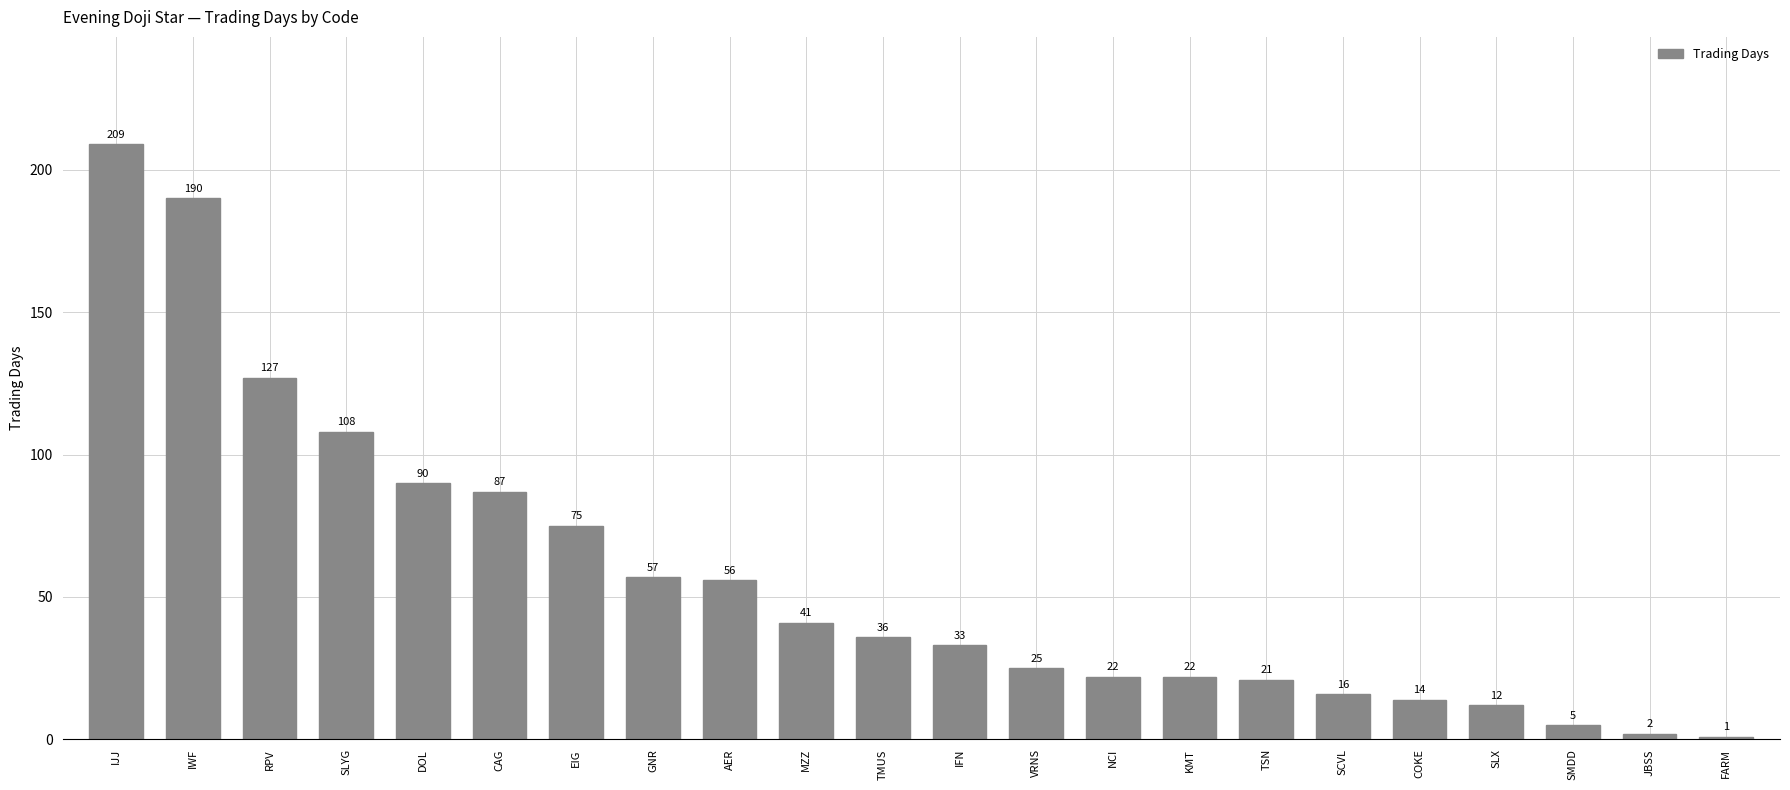

Which label corresponds to the largest value in the chart?

IJJ